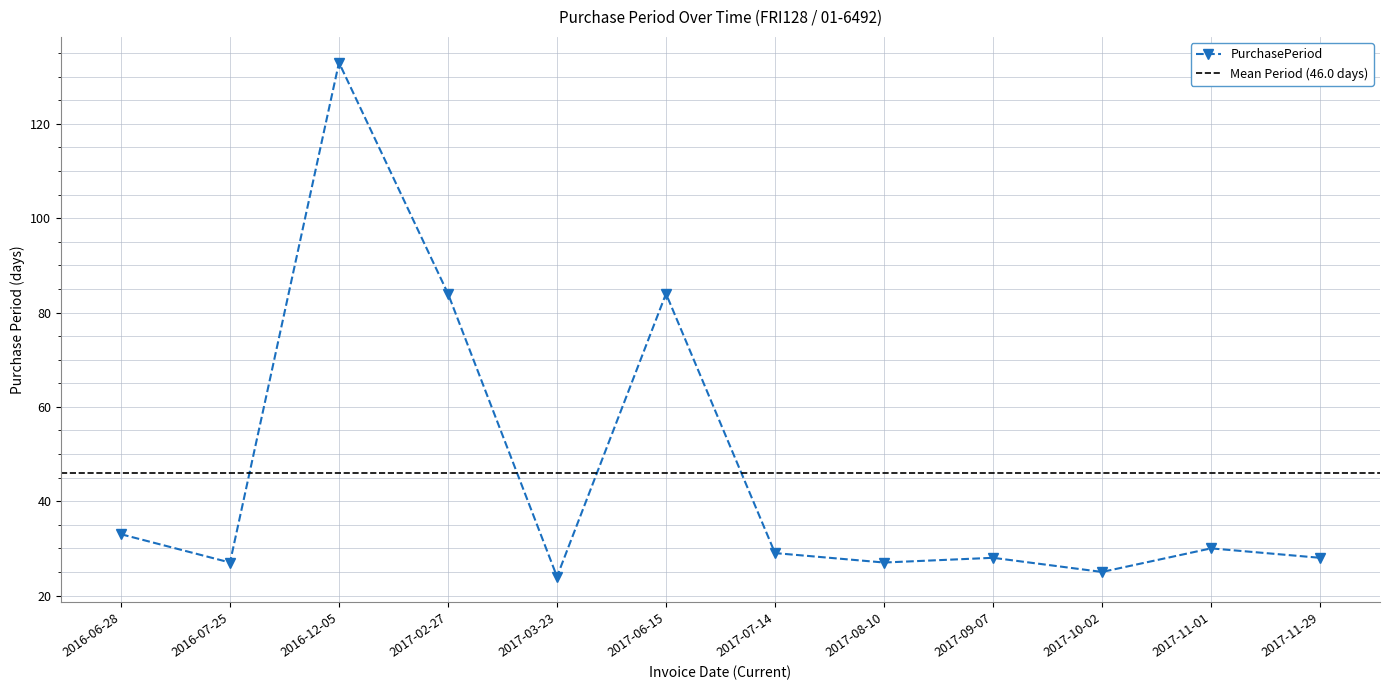

What value does the data have at 2017-06-15, to the nearest 50?

100